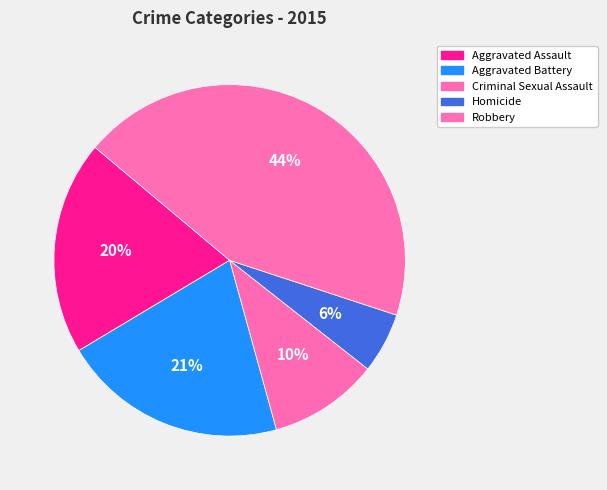

True or false: Aggravated Assault accounts for 6% of the total.

False